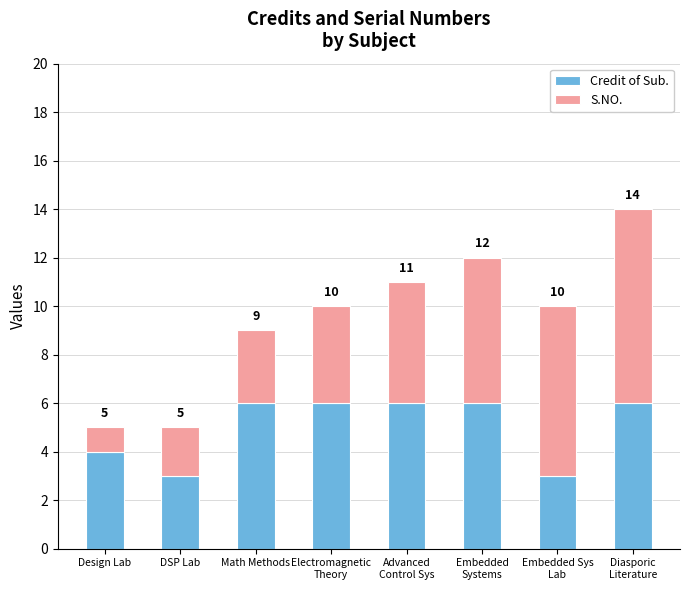

Which category has the lowest value in the Credit of Sub. series?

DSP Lab